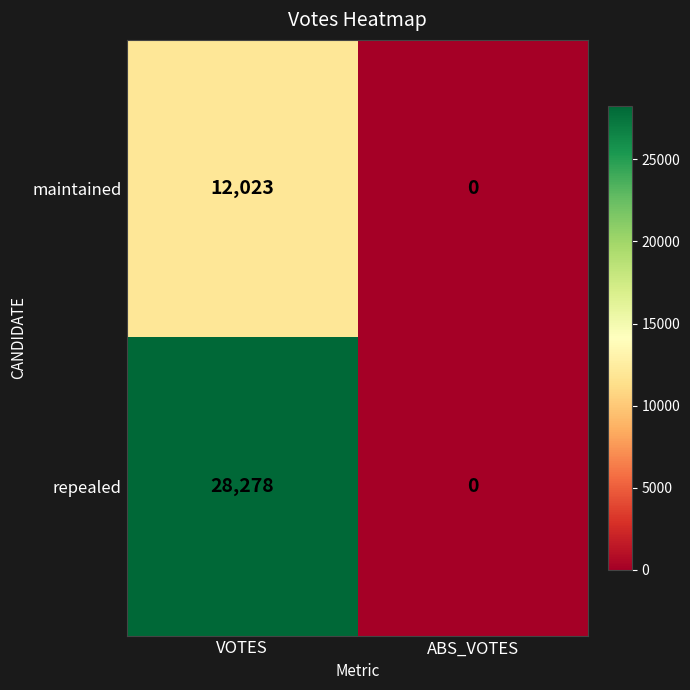

Rank the series by their maximum value, from lowest to highest.

maintained, repealed